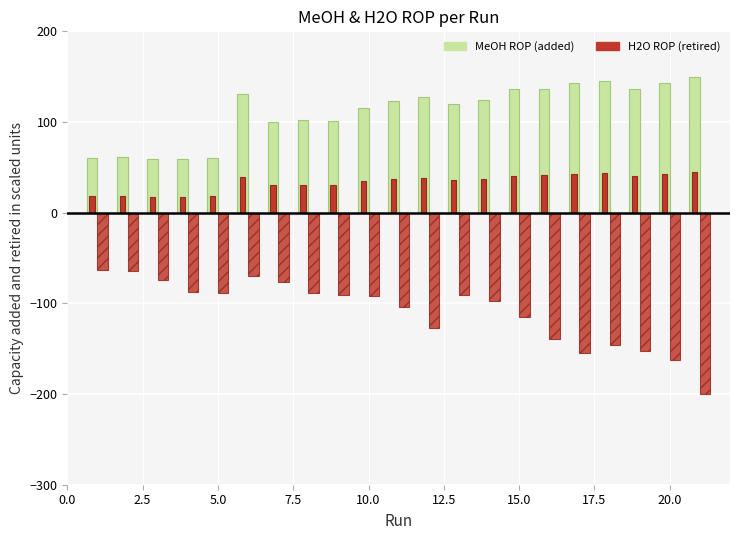

True or false: MeOH ROP (mol/s) has a value of 173.7 at 10.0.

False